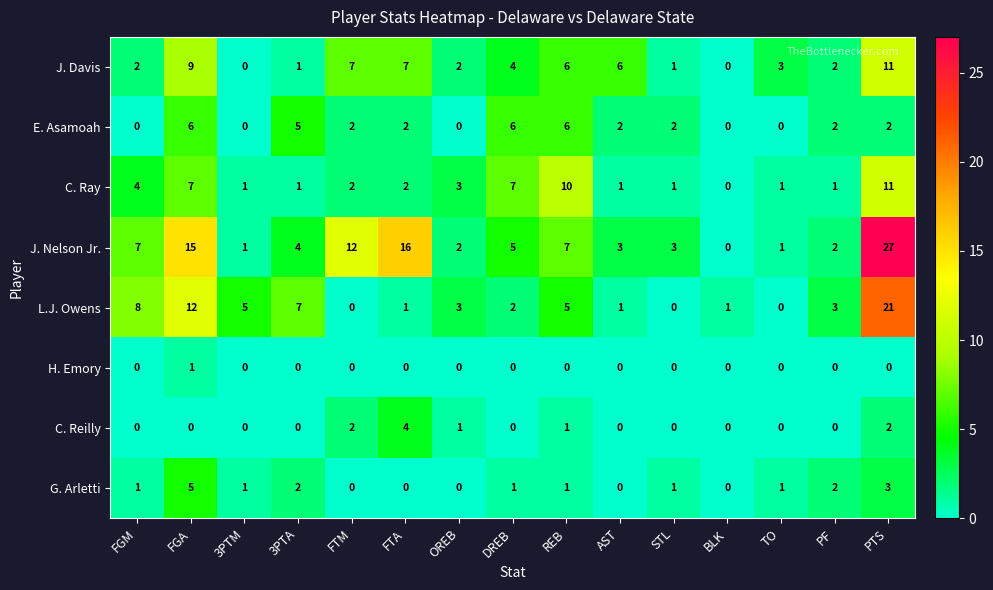

What is the spread (max minus min) of values at DREB?

7